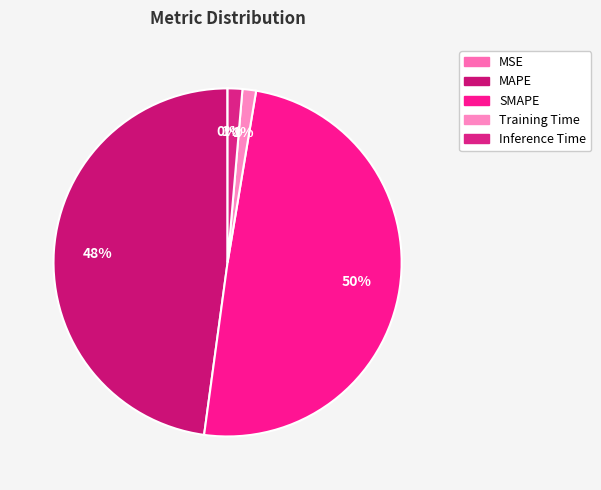

Rank the categories by value from lowest to highest.

MSE, Training Time, Inference Time, MAPE, SMAPE